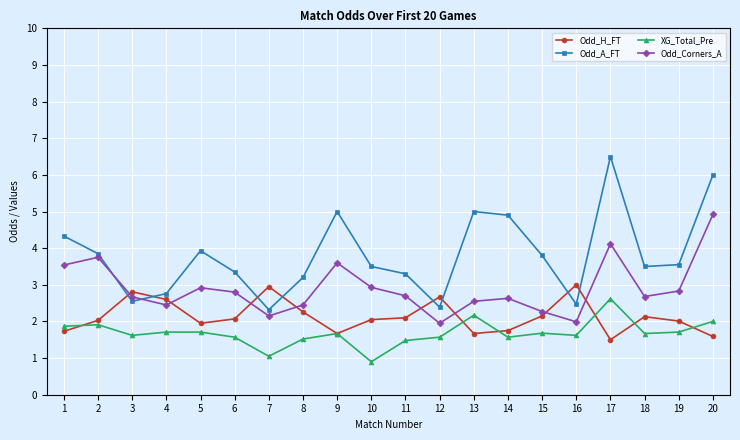

Count the number of categories in the chart.

20